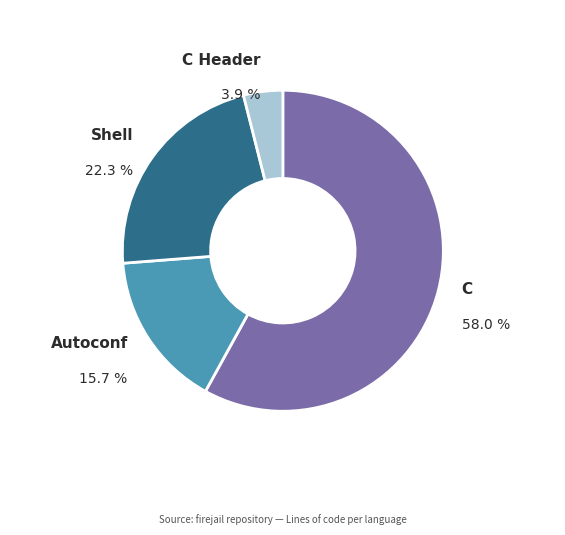

To the nearest percent, what is the difference between the largest and smallest slice percentages?

54%